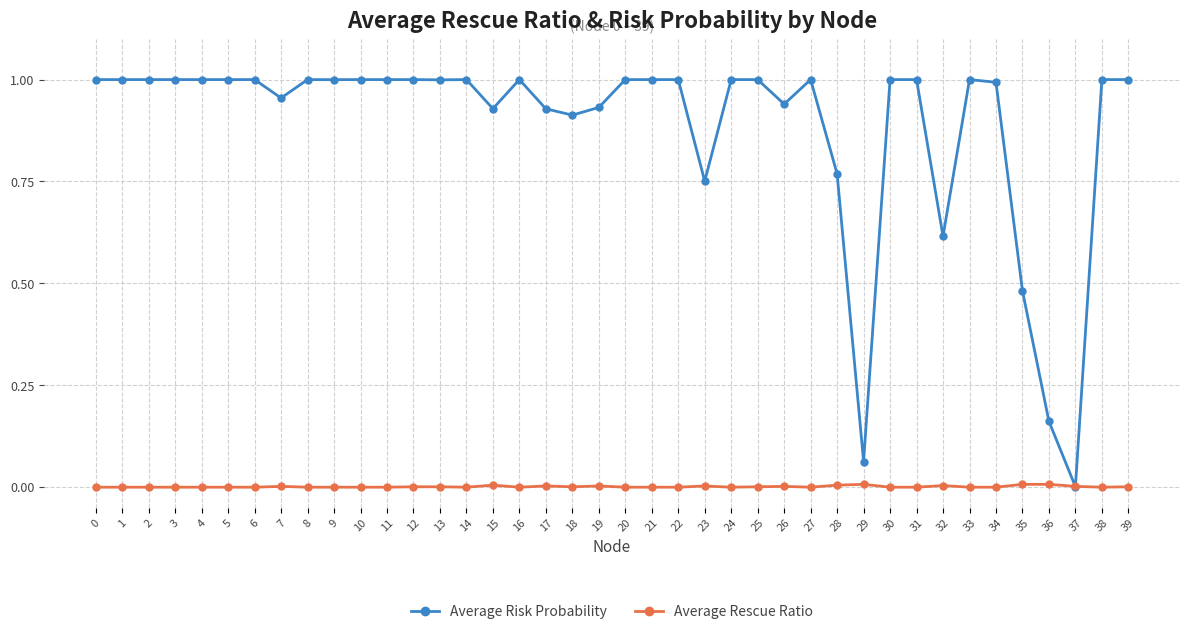

Which series has the widest spread of values?

Average Risk Probability